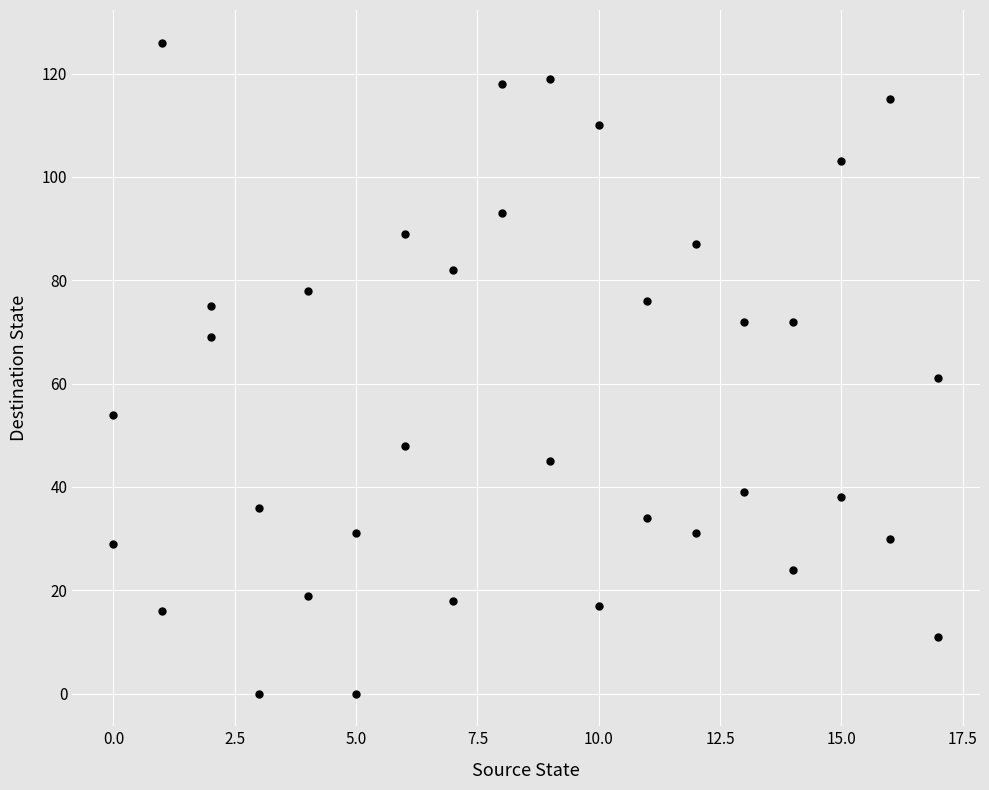

What is the range of X values (max minus min)?

17